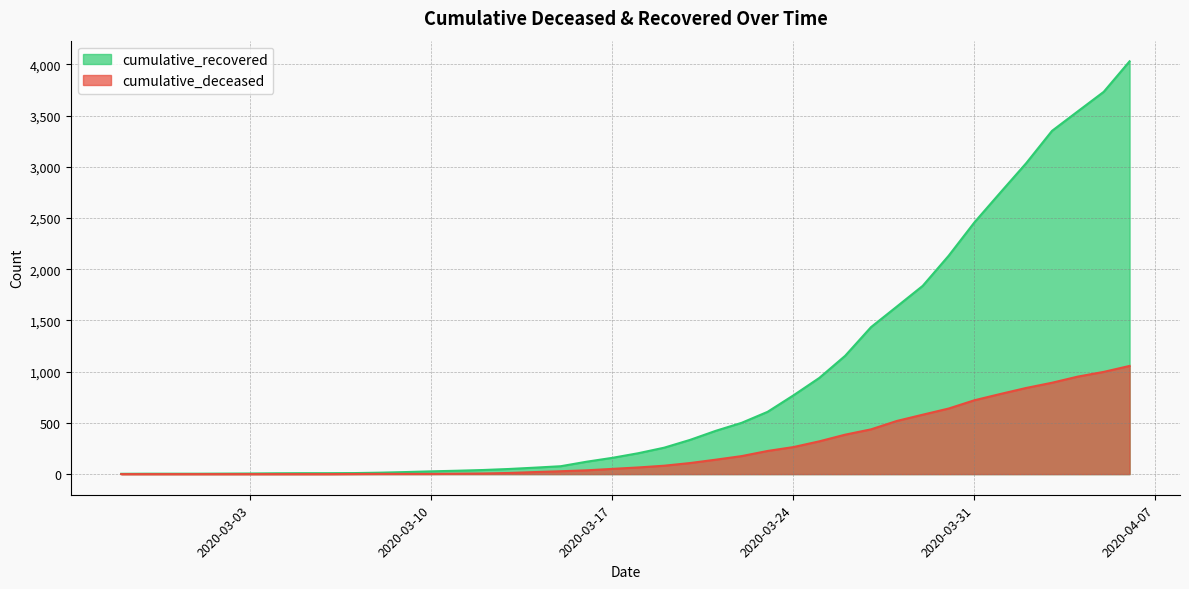

List the labels in order of cumulative_deceased value, largest first.

2020-04-06, 2020-04-05, 2020-04-04, 2020-04-03, 2020-04-02, 2020-04-01, 2020-03-31, 2020-03-30, 2020-03-29, 2020-03-28, 2020-03-27, 2020-03-26, 2020-03-25, 2020-03-24, 2020-03-23, 2020-03-22, 2020-03-21, 2020-03-20, 2020-03-19, 2020-03-18, 2020-03-17, 2020-03-16, 2020-03-15, 2020-03-14, 2020-03-13, 2020-03-12, 2020-03-11, 2020-03-08, 2020-03-09, 2020-03-10, 2020-03-07, 2020-02-27, 2020-02-28, 2020-02-29, 2020-03-01, 2020-03-02, 2020-03-03, 2020-03-04, 2020-03-05, 2020-03-06